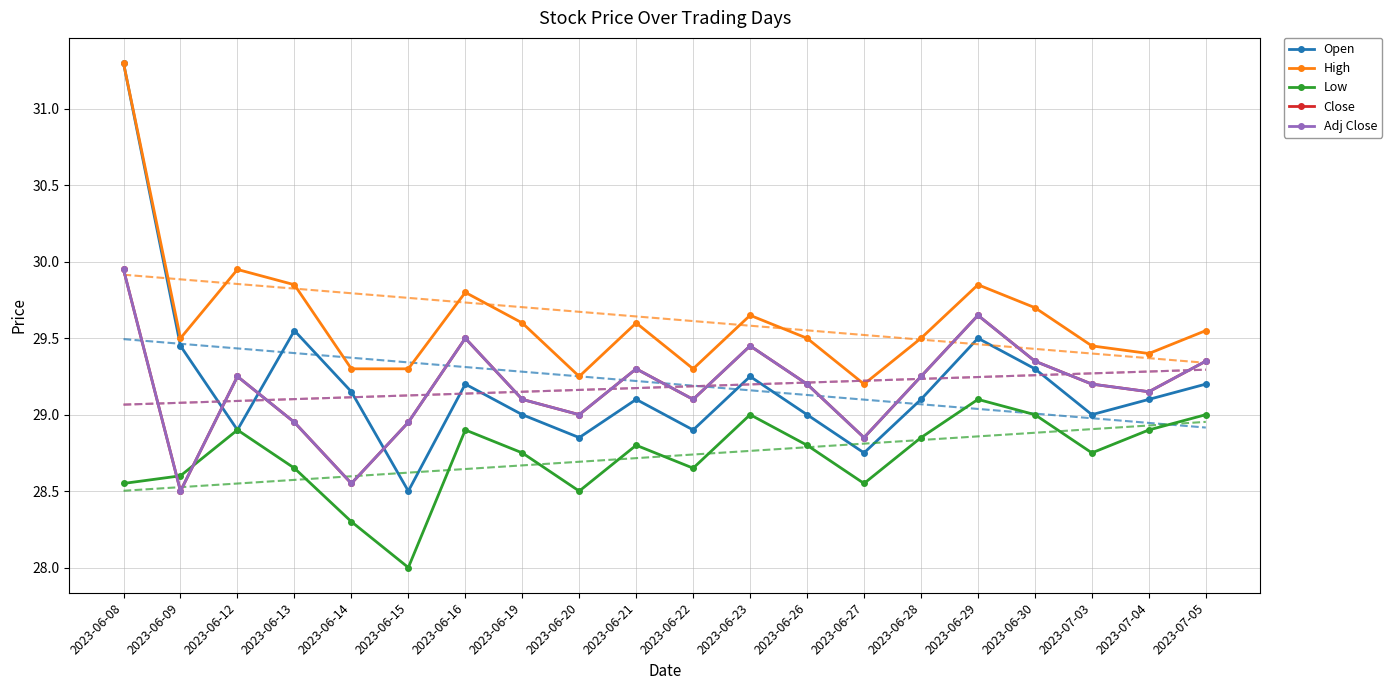

What is the average value of the Low series?

28.7